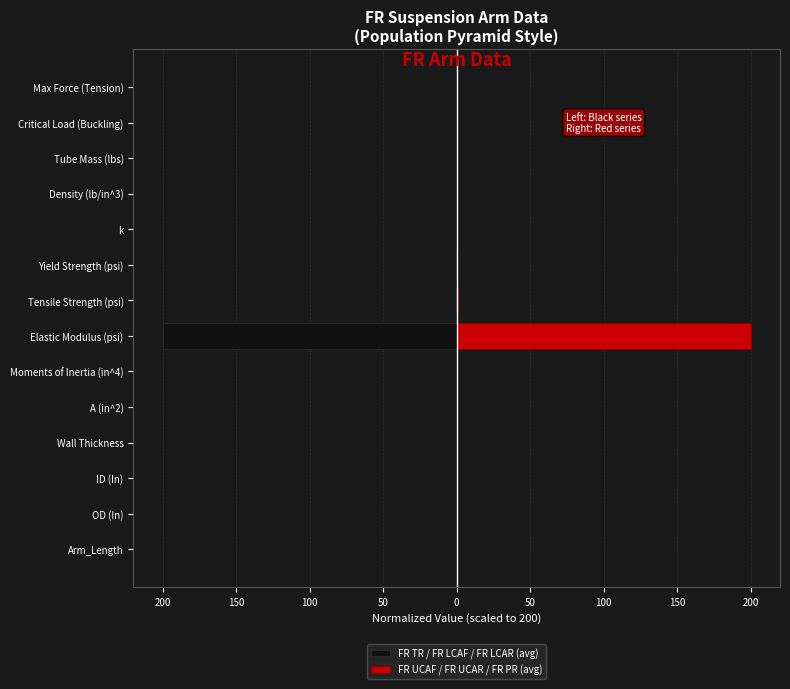

At how many categories does at least one series exceed 28?

1